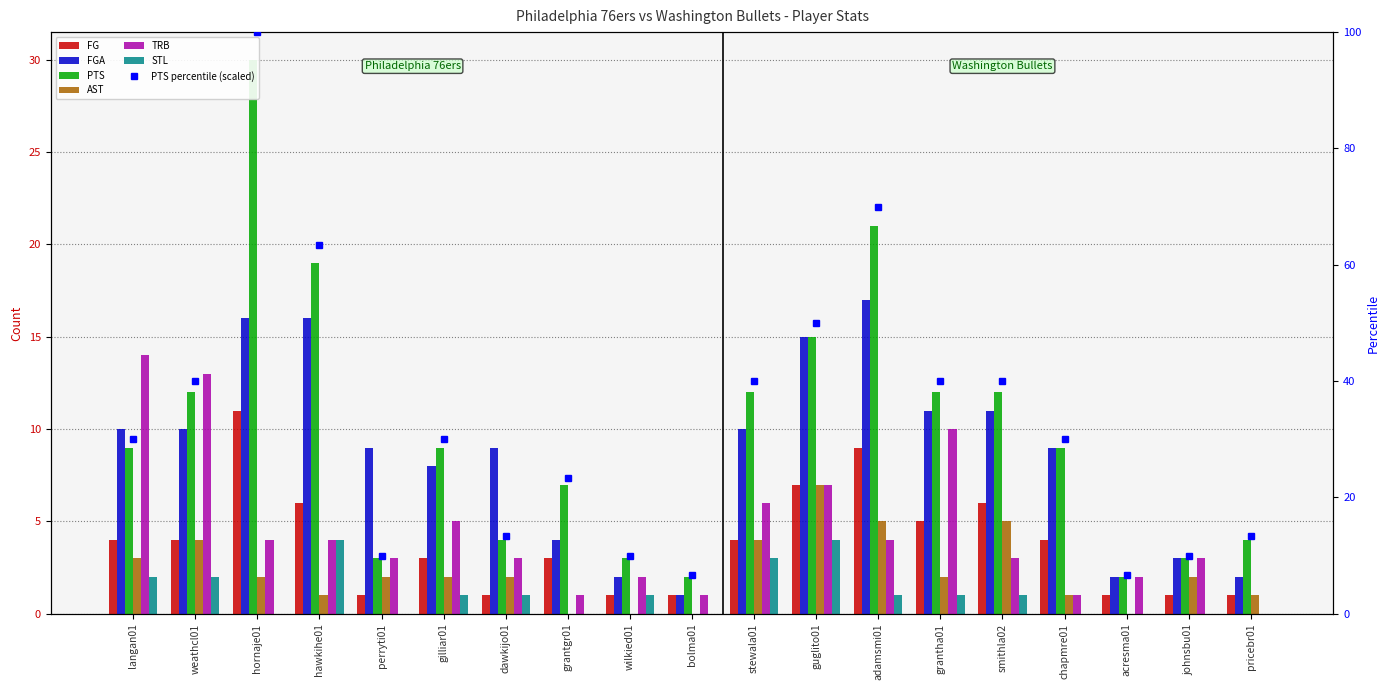

Which series changed the most between dawkijo01 and stewala01?

PTS